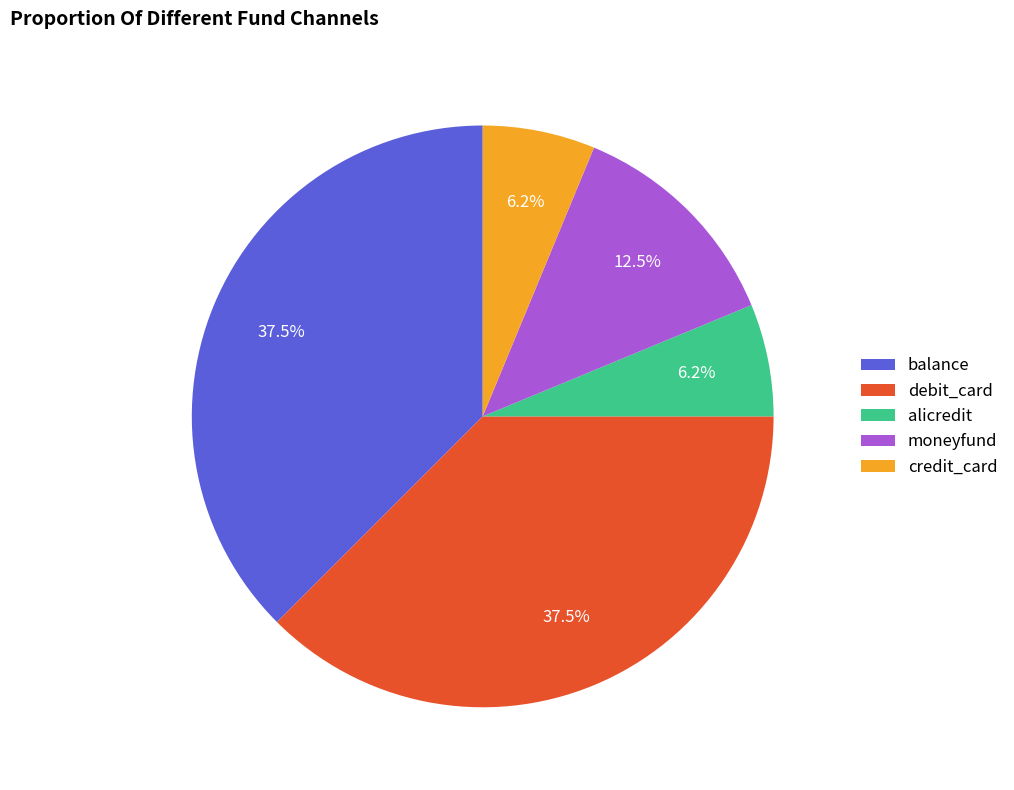

Is it true that credit_card is 6% of the pie?

True